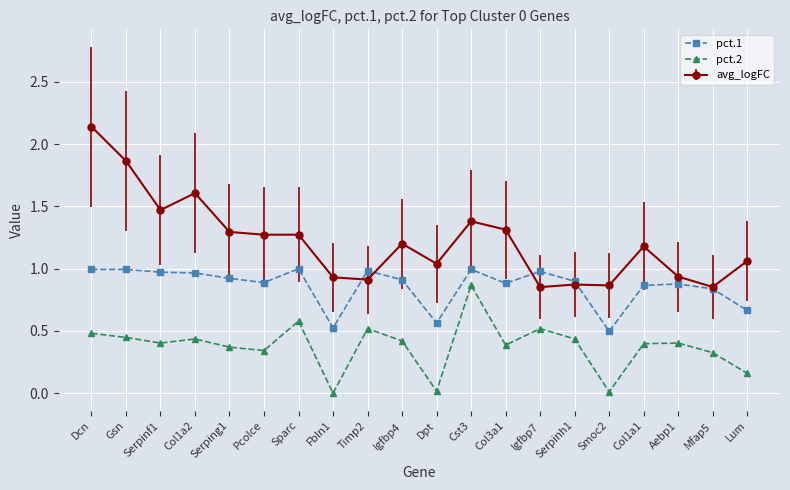

List the series in order of their peak value, lowest first.

pct.2, pct.1, avg_logFC